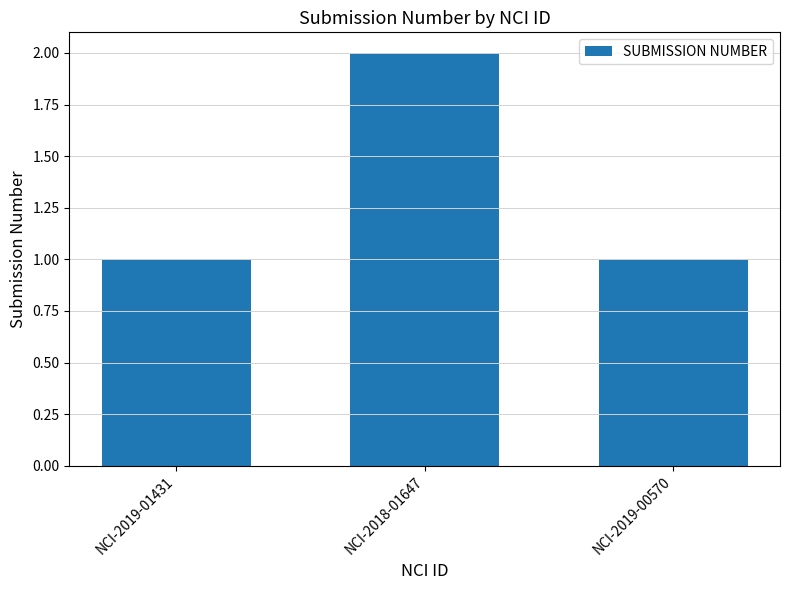

What is the approximate value at NCI-2019-00570?

1